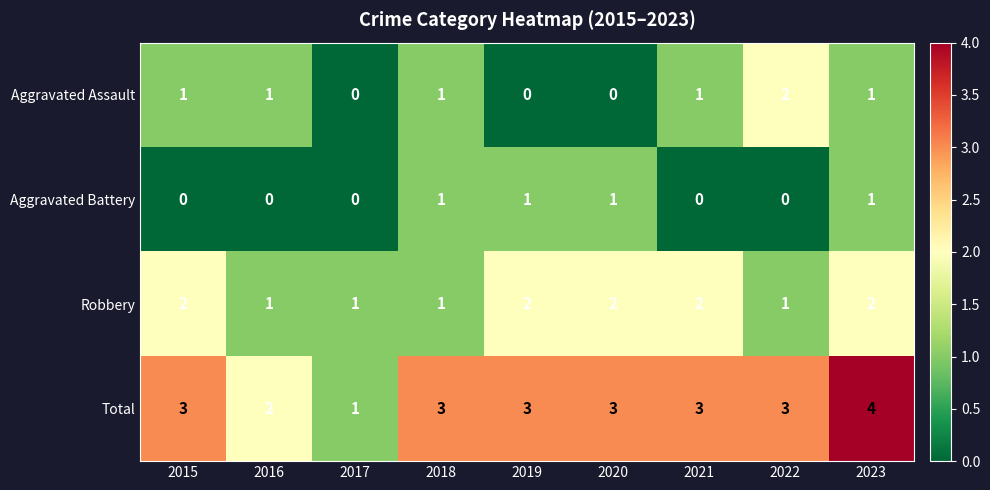

What is the difference between the highest and lowest values at 2019?

3